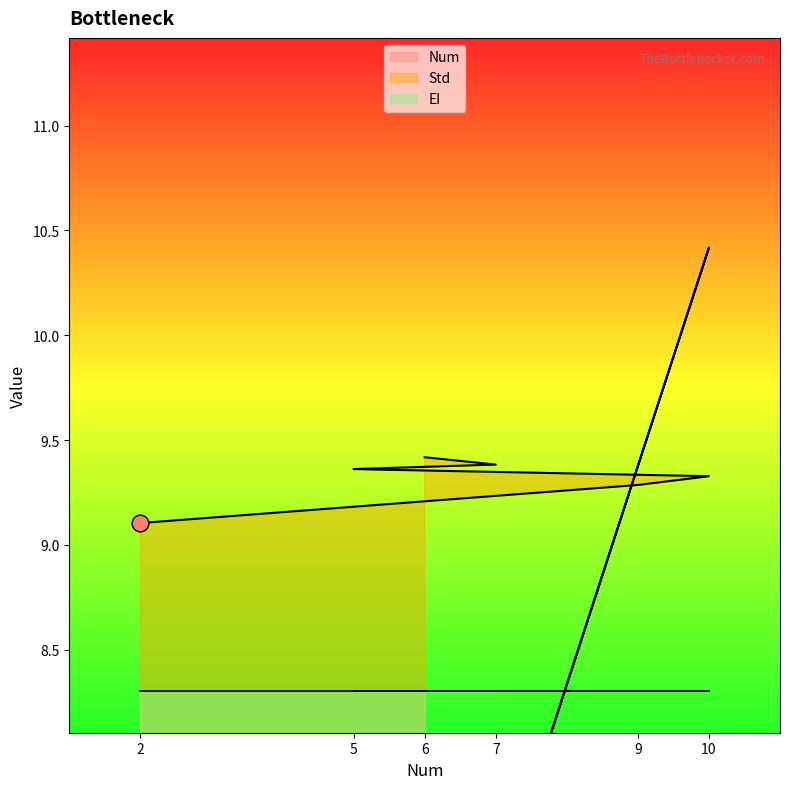

How many intersections are there between Num and Std?

2